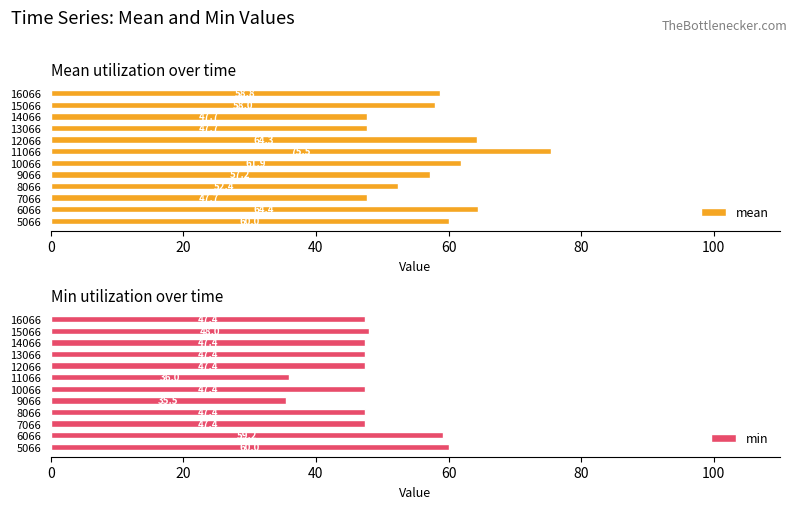

Is it true that mean equals 15.2 at 15066?

False